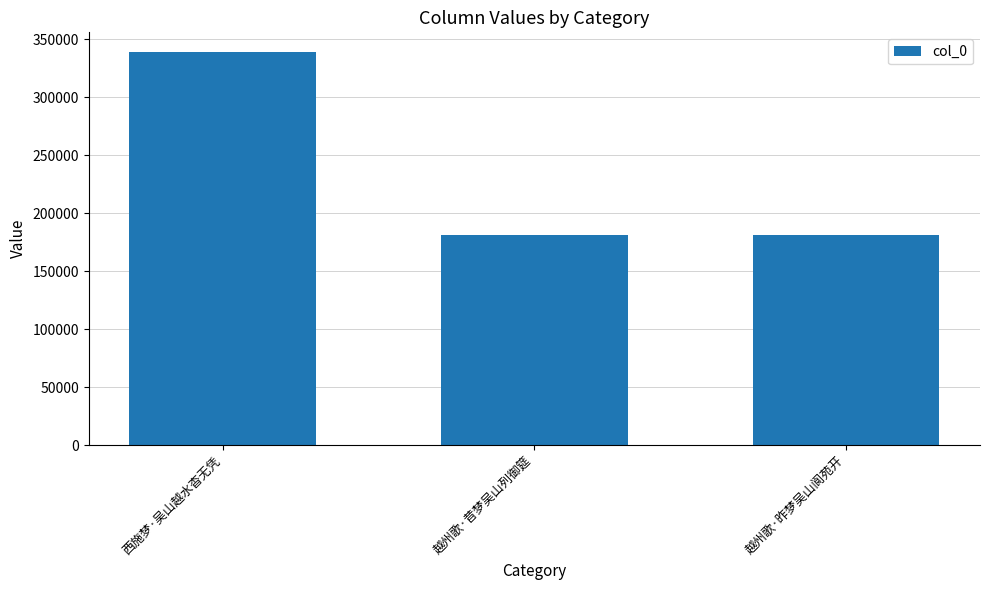

Where does the data first go above 181286?

西施梦·吴山越水杳无凭